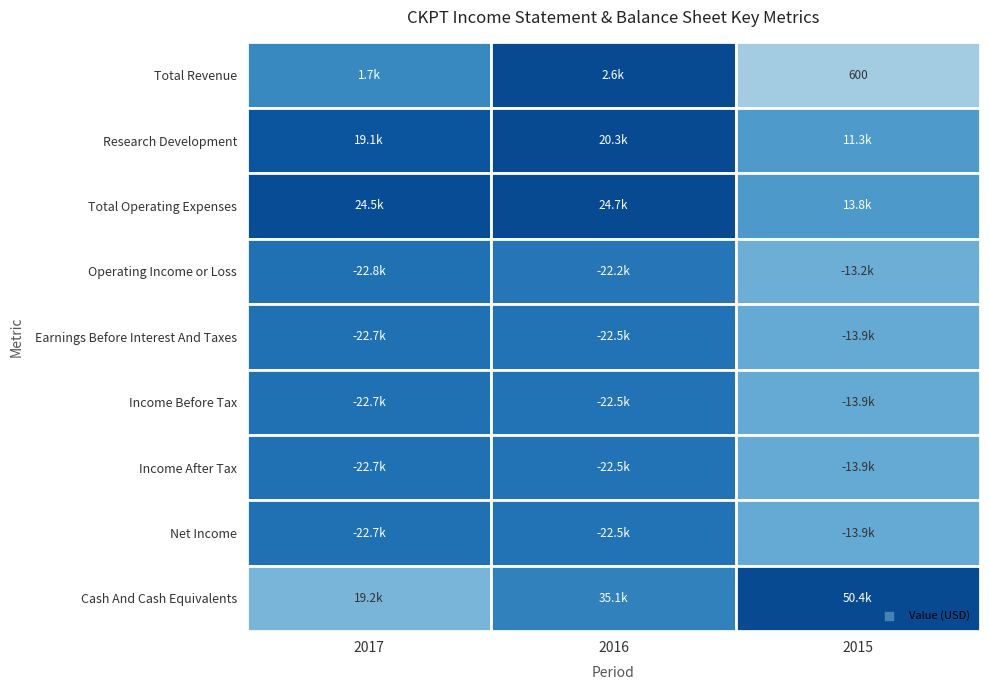

Which series has the largest total across all categories?

Cash And Cash Equivalents